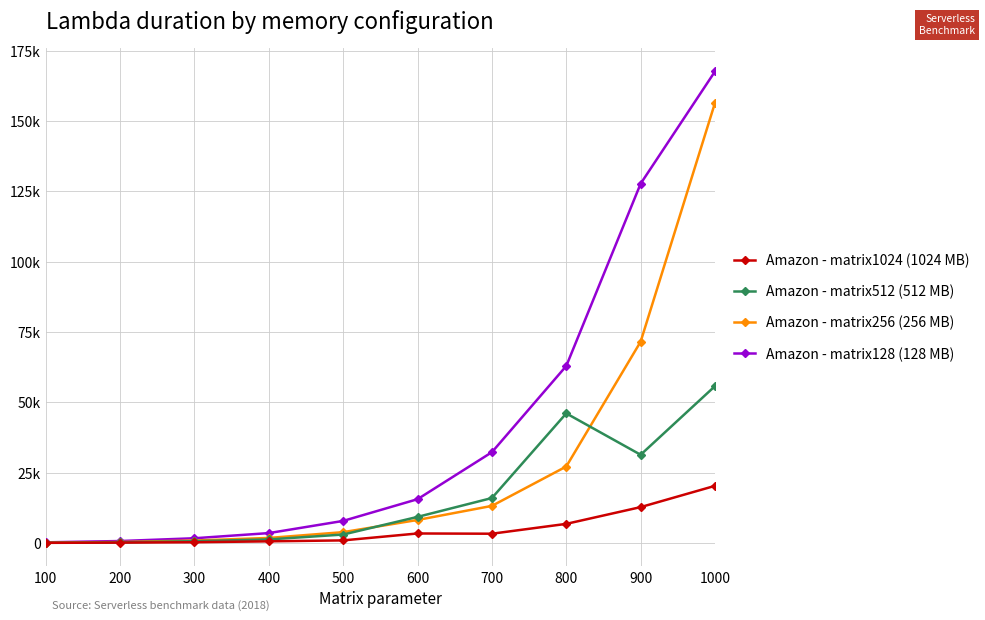

What are all the series names shown in the legend?

Amazon - matrix1024 (1024 MB), Amazon - matrix512 (512 MB), Amazon - matrix256 (256 MB), Amazon - matrix128 (128 MB)